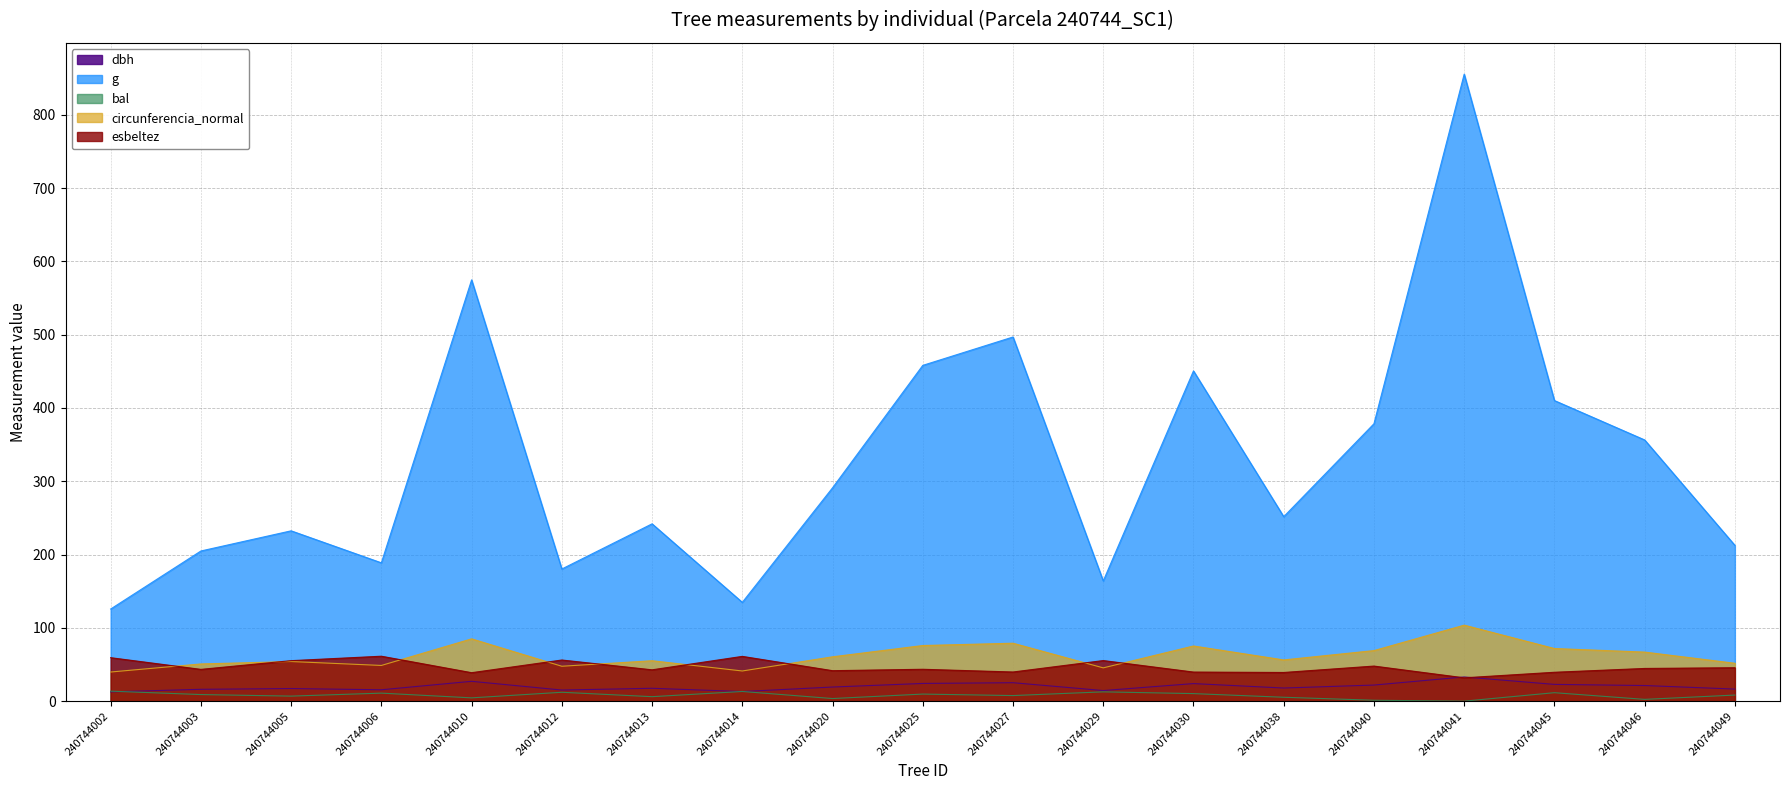

What is the total value across all series at 240744041?

1023.8